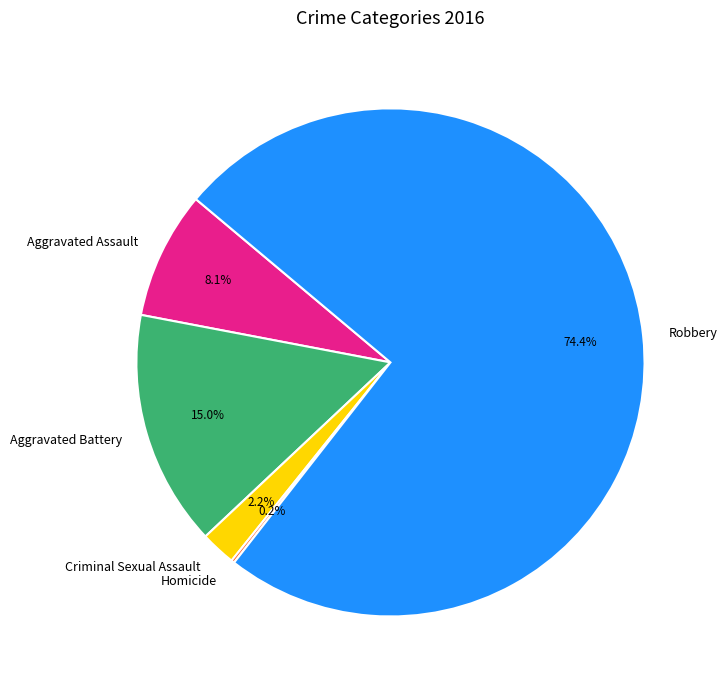

Which slice is the largest?

Robbery